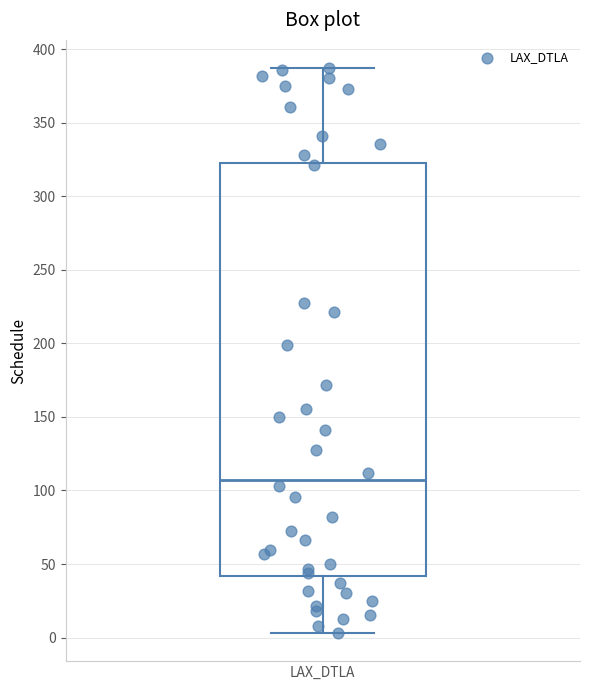

Where is the upper edge of the box for LAX_DTLA on the y-axis? The values are not printed on the chart, so give them approximately, as read against the axis.

325